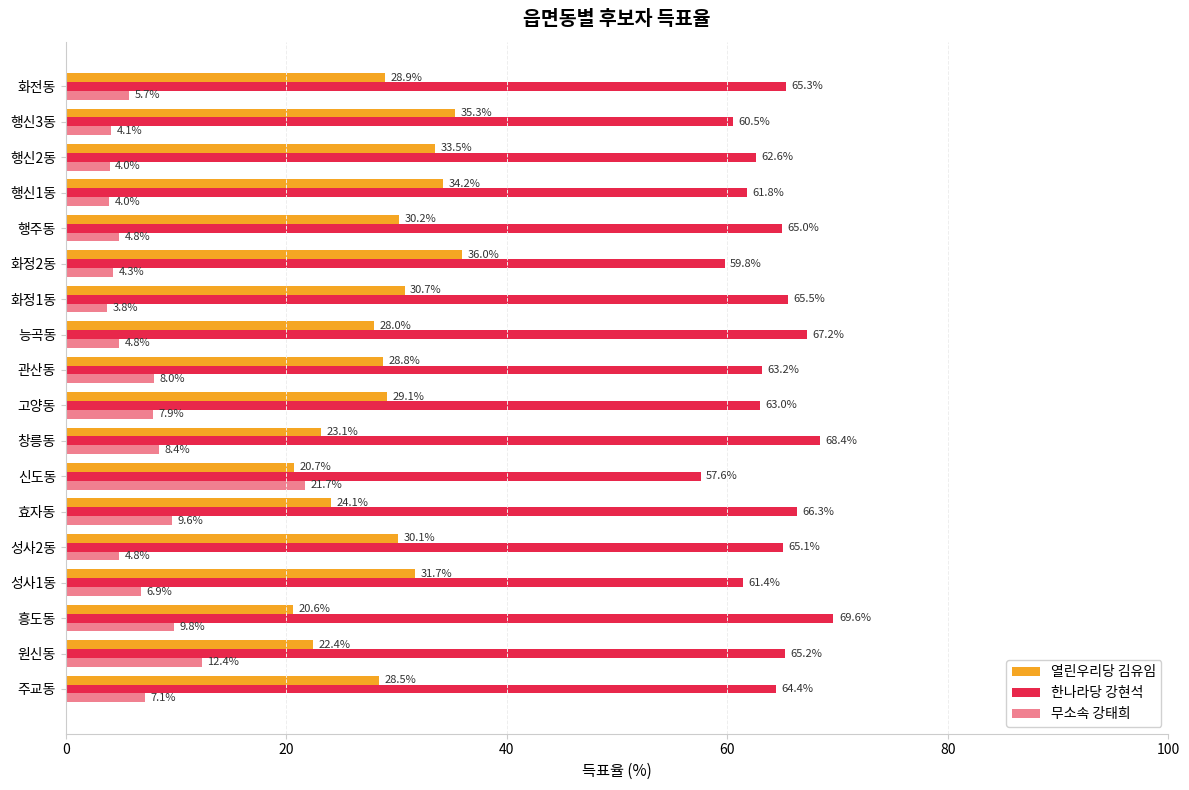

List the labels in order of 한나라당 강현석 value, smallest first.

신도동, 화정2동, 행신3동, 성사1동, 행신1동, 행신2동, 고양동, 관산동, 주교동, 행주동, 성사2동, 원신동, 화전동, 화정1동, 효자동, 능곡동, 창릉동, 흥도동